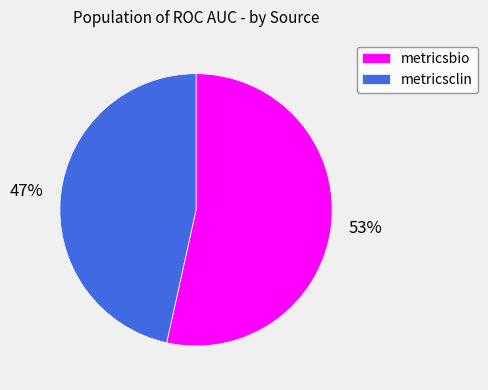

Is it true that metricsclin is 47% of the pie?

True